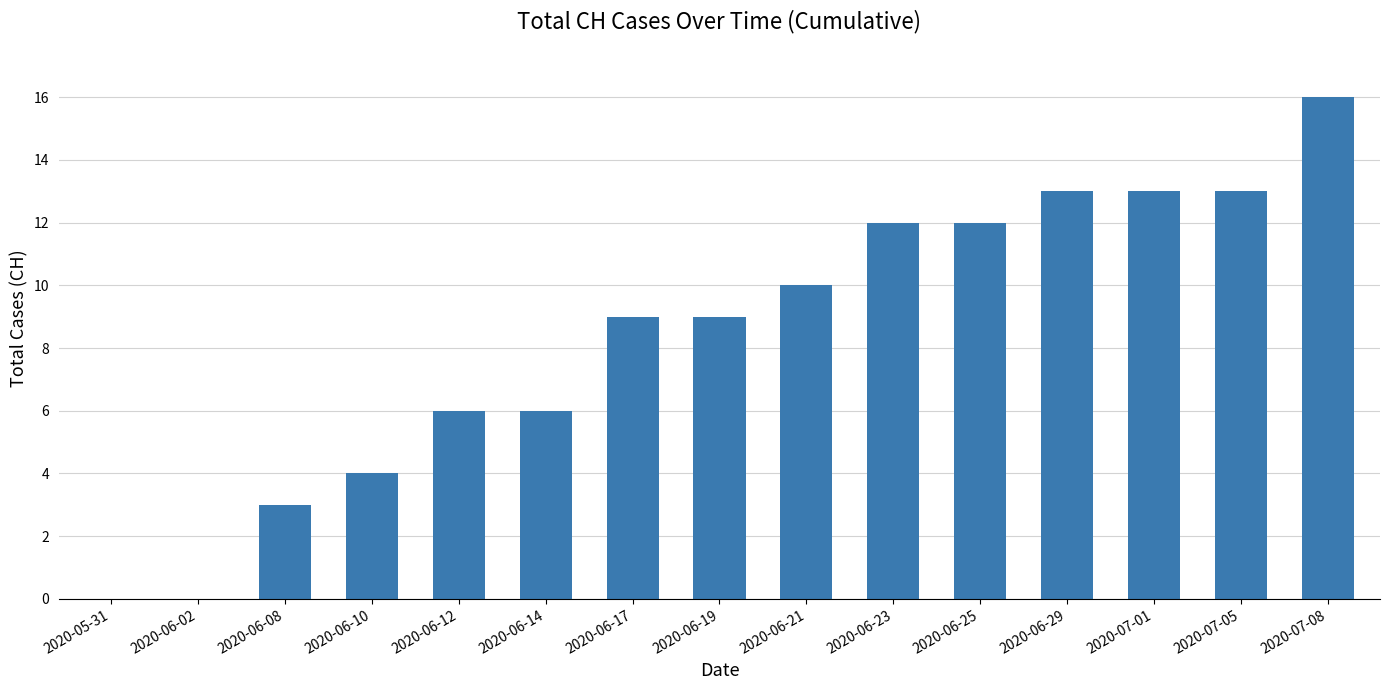

What is the greatest value displayed?

16